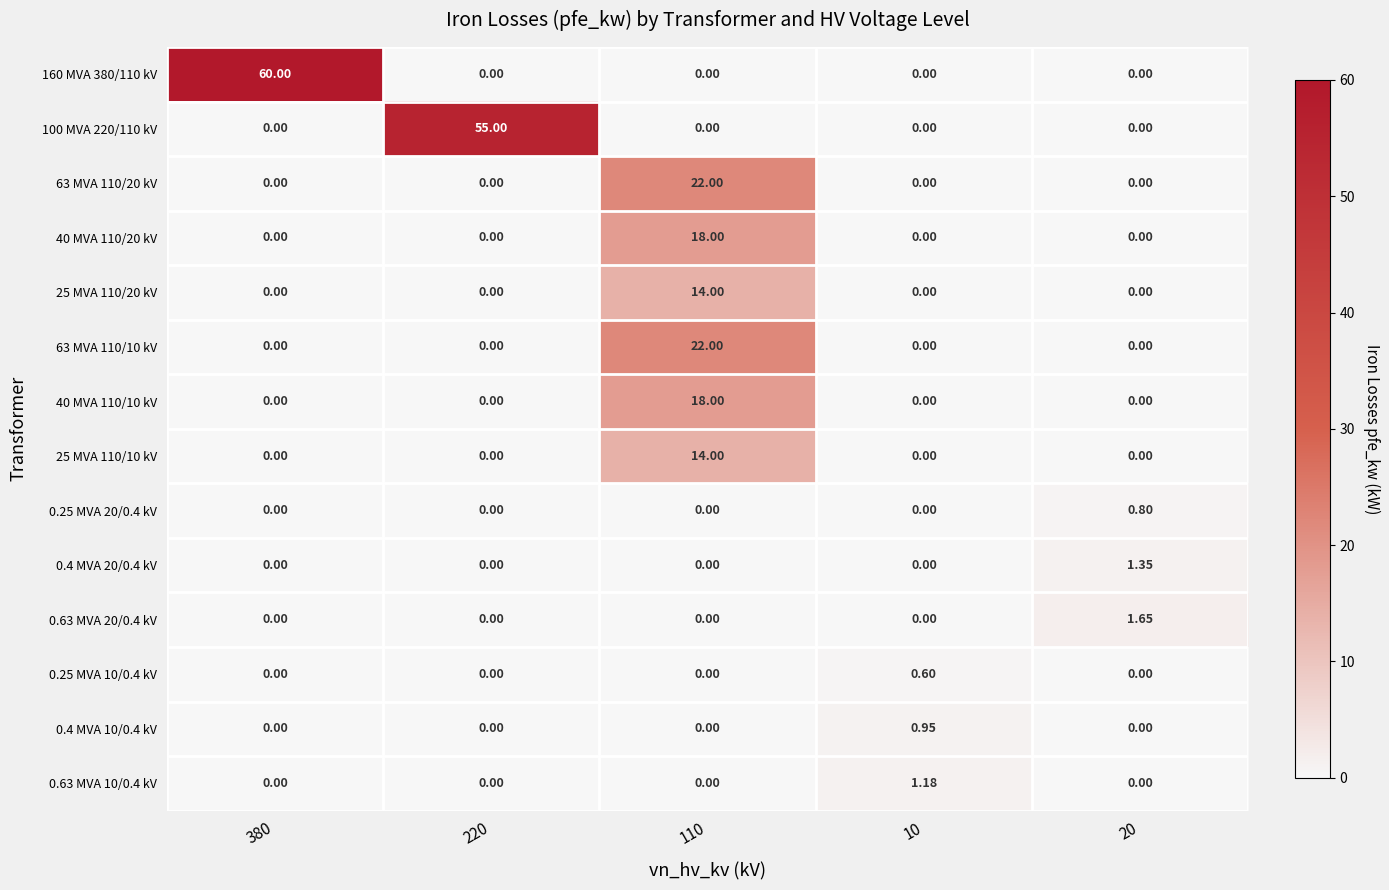

List the series in order of their peak value, highest first.

160 MVA 380/110 kV, 100 MVA 220/110 kV, 63 MVA 110/20 kV, 63 MVA 110/10 kV, 40 MVA 110/20 kV, 40 MVA 110/10 kV, 25 MVA 110/20 kV, 25 MVA 110/10 kV, 0.63 MVA 20/0.4 kV, 0.4 MVA 20/0.4 kV, 0.63 MVA 10/0.4 kV, 0.4 MVA 10/0.4 kV, 0.25 MVA 20/0.4 kV, 0.25 MVA 10/0.4 kV